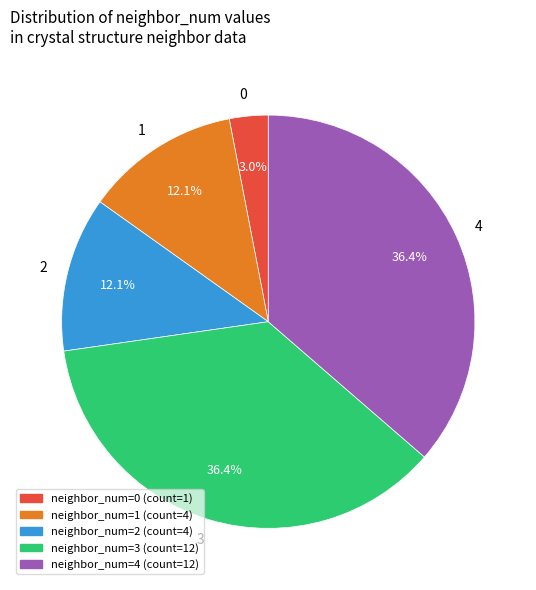

Combined, what portion of the pie is 4 and 0?

39.4%